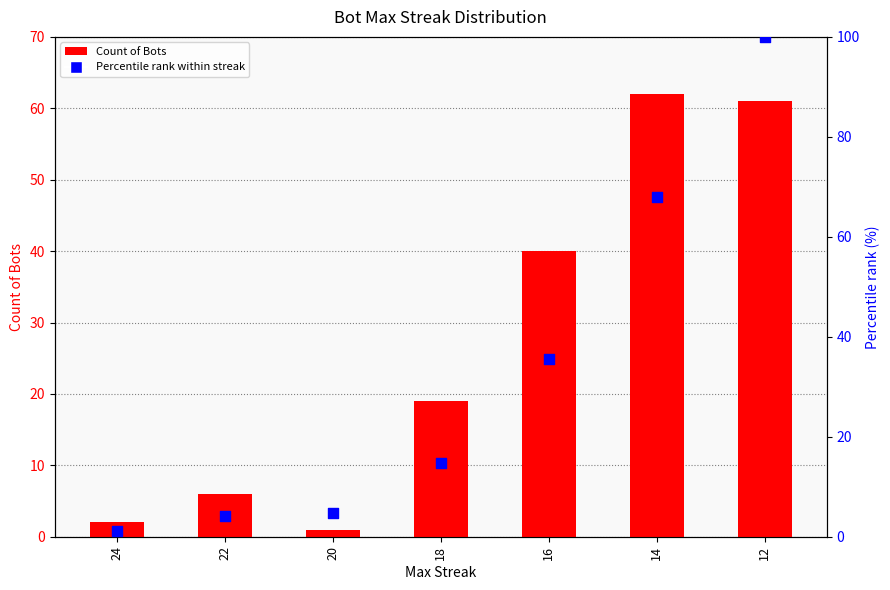

What are all the series names shown in the legend?

Count of Bots, Percentile rank within streak